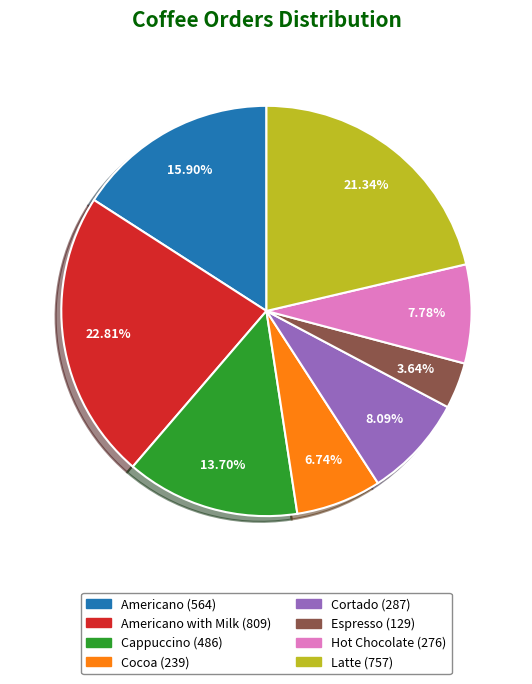

Does any single category account for the majority?

No